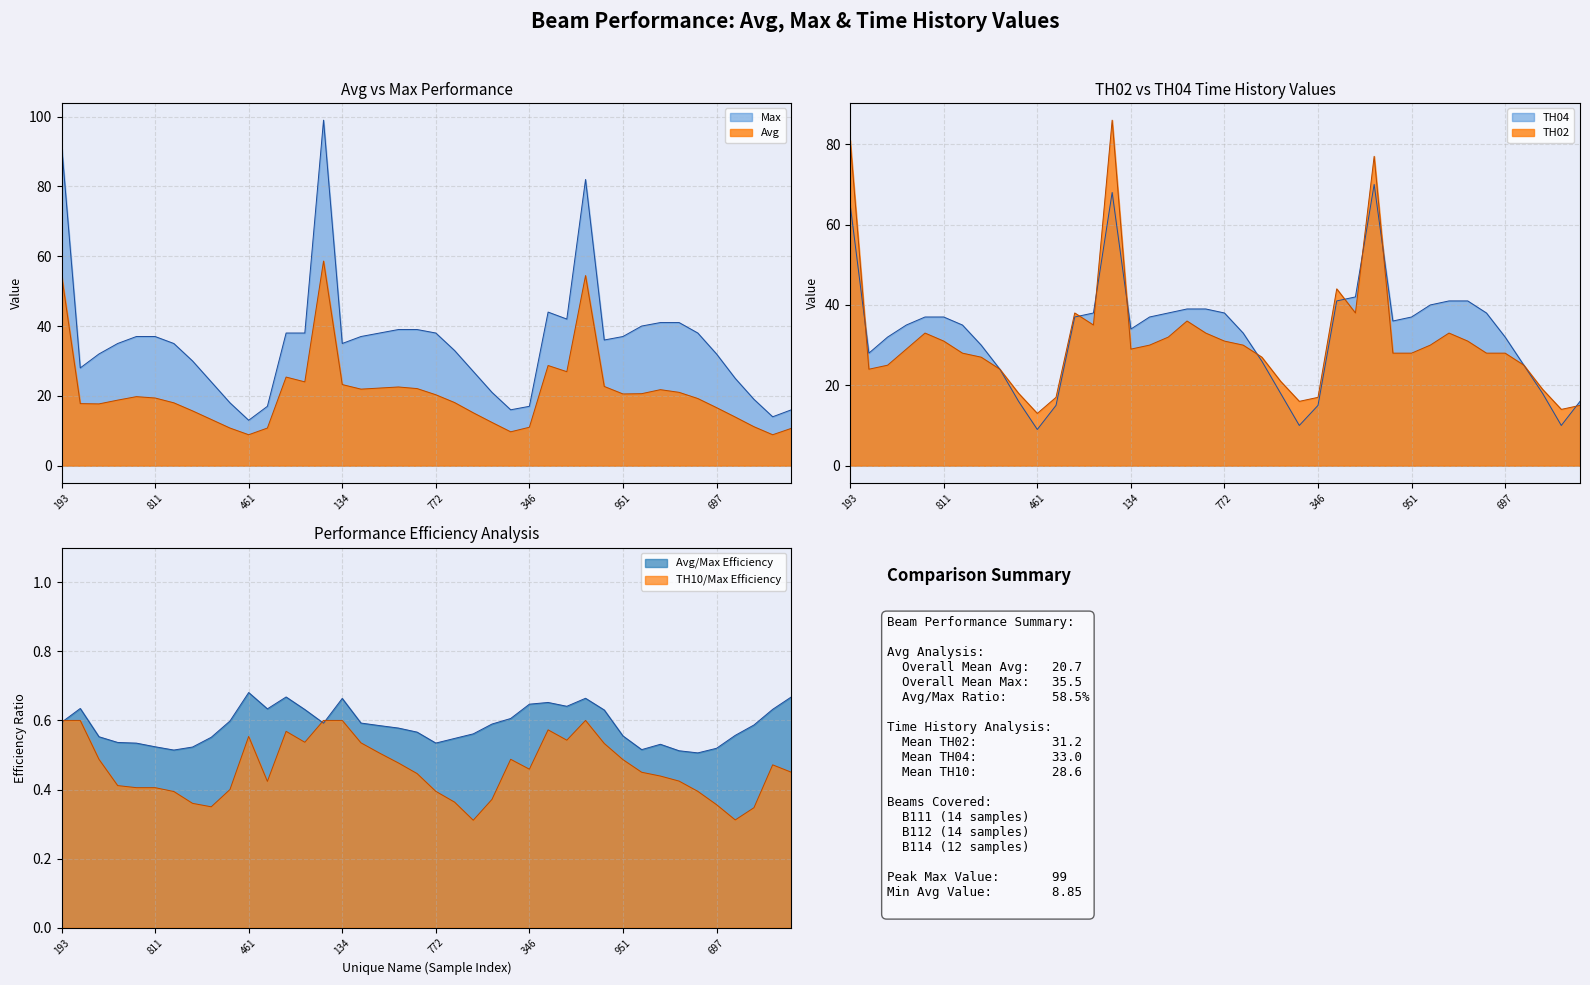

Which series changed the most between 950 and 261?

TH02